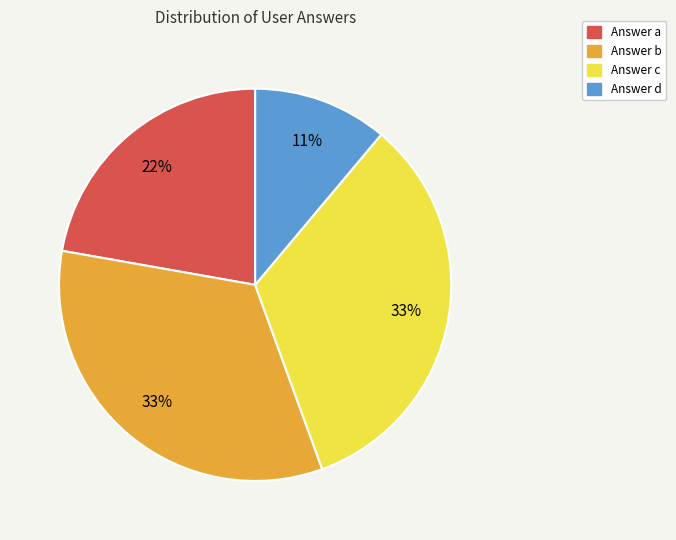

To the nearest percent, what is the difference between the Answer c and Answer a slice percentages?

11%